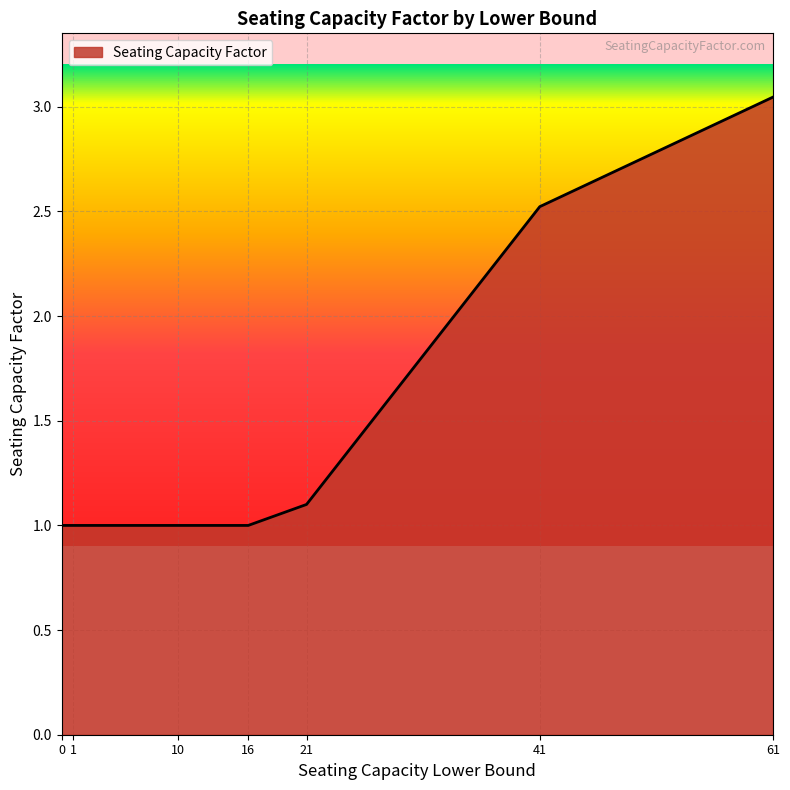

Which has a higher value, 61 or 21?

61